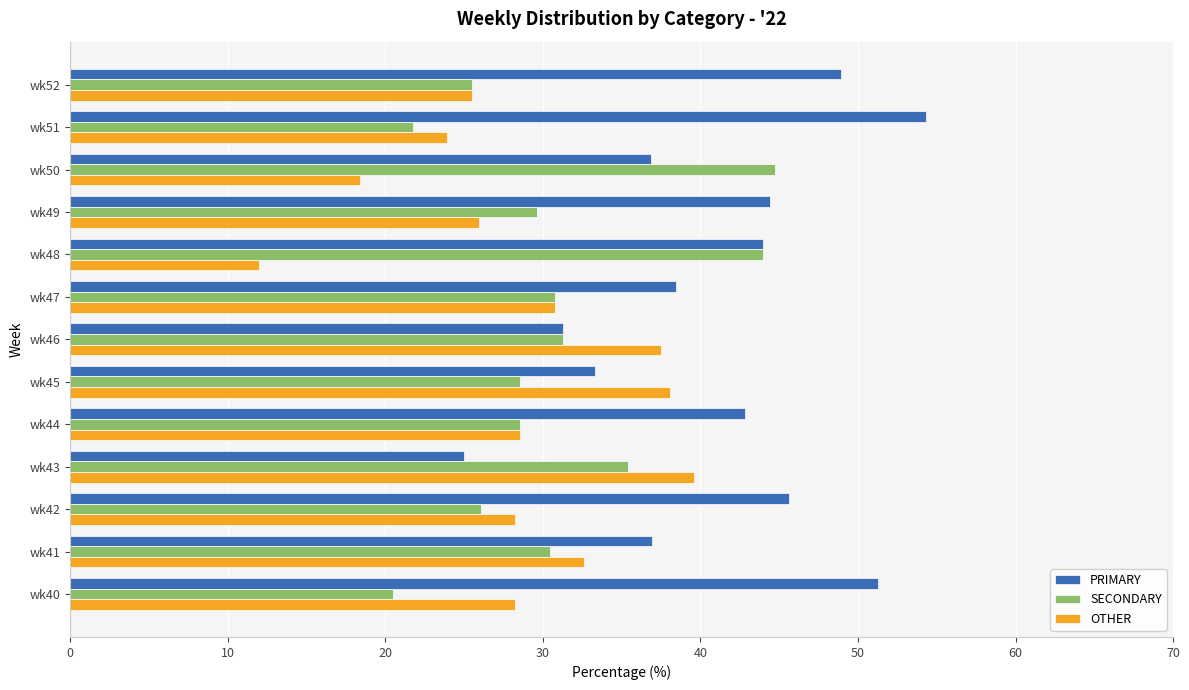

Rank the series by their maximum value, from highest to lowest.

PRIMARY, SECONDARY, OTHER